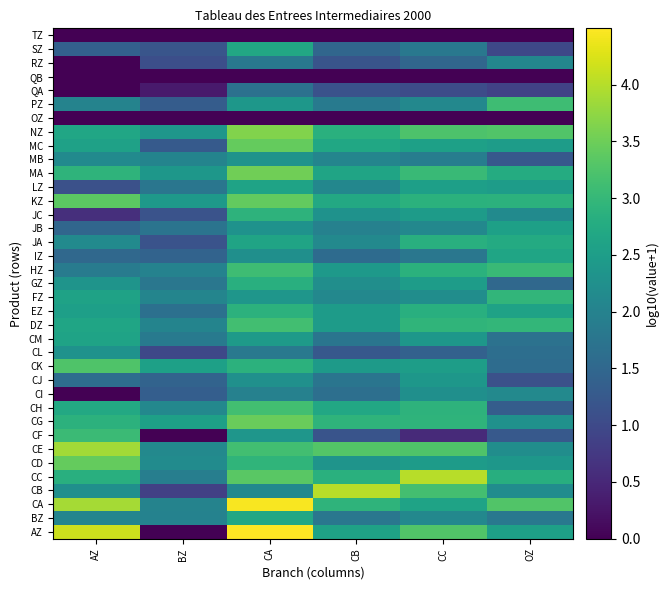

What is the total value across all series at CB?

75.7